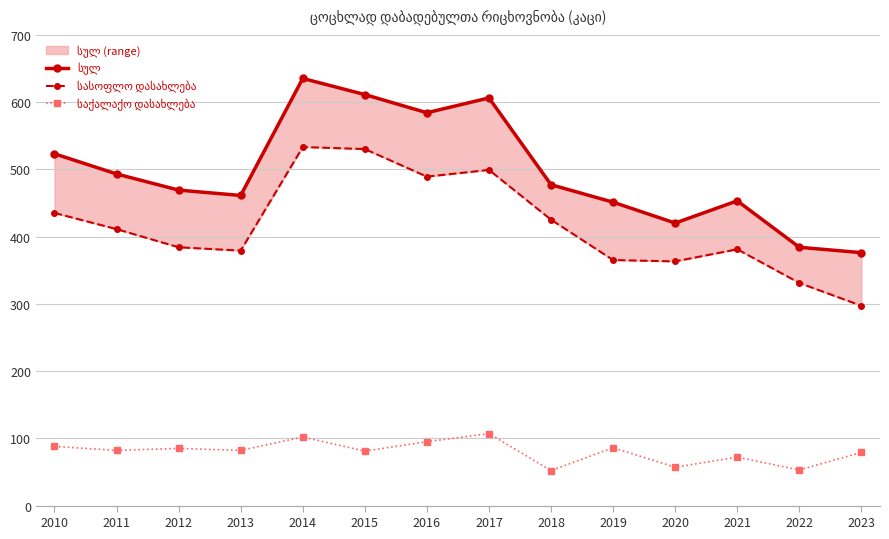

What is the value of the საქალაქო დასახლება point at the 5th from the left?

102